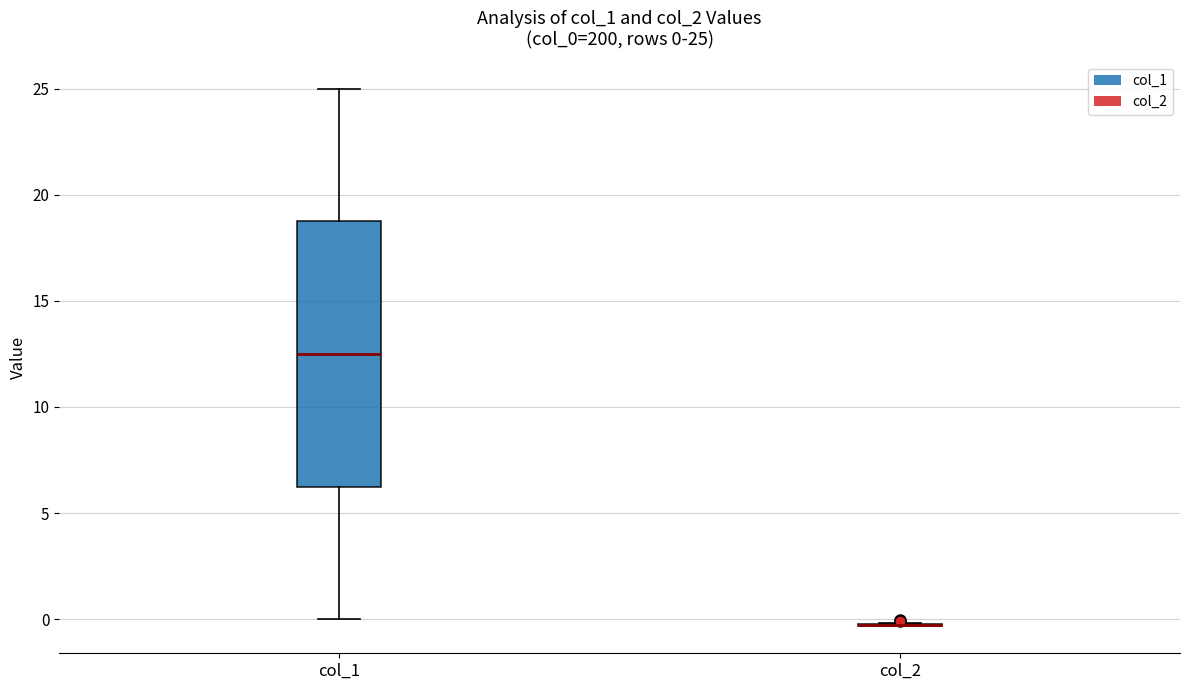

Which box is the tallest, from its lower edge to its upper edge?

col_1